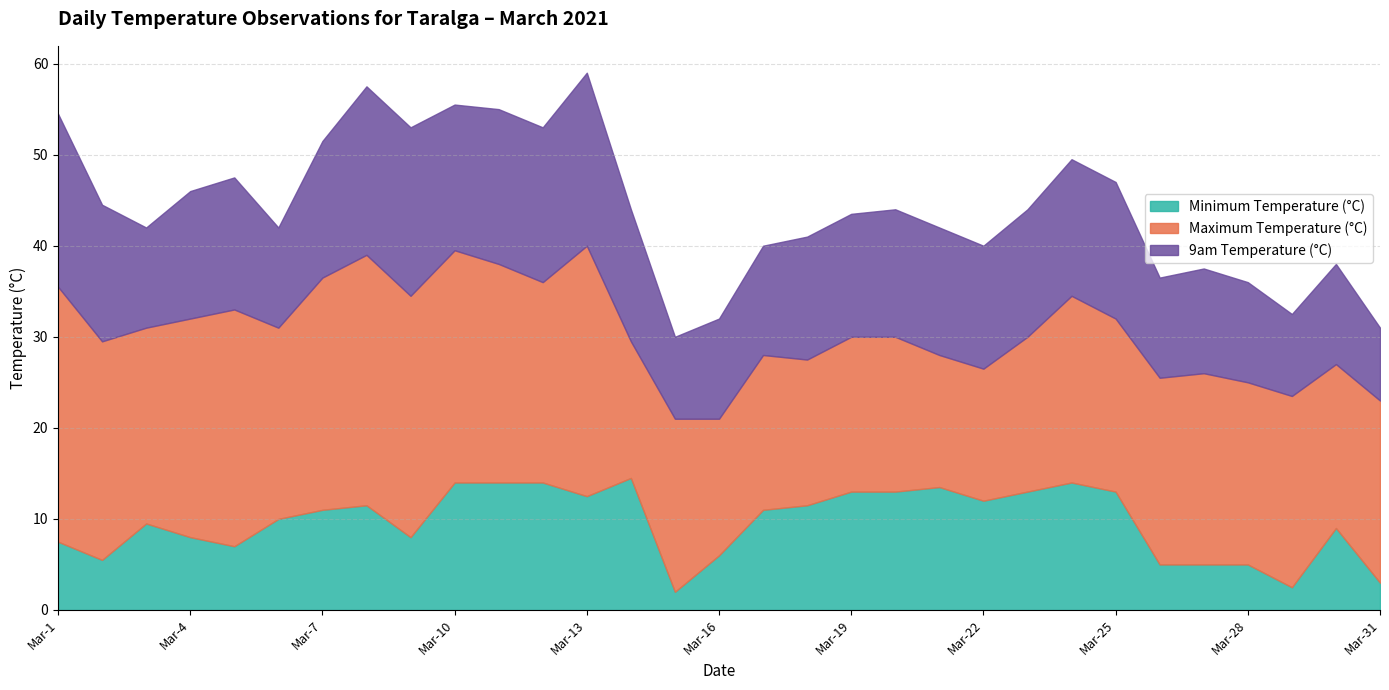

Reading left to right, list all the values displayed in this chart.

Minimum Temperature (°C): 7.5	5.5	9.5	8.0	7.0	10.0	11.0	11.5	8.0	14.0	14.0	14.0	12.5	14.5	2.0	6.0	11.0	11.5	13.0	13.0	13.5	12.0	13.0	14.0	13.0	5.0	5.0	5.0	2.5	9.0	3.0
Maximum Temperature (°C): 28.0	24.0	21.5	24.0	26.0	21.0	25.5	27.5	26.5	25.5	24.0	22.0	27.5	15.0	19.0	15.0	17.0	16.0	17.0	17.0	14.5	14.5	17.0	20.5	19.0	20.5	21.0	20.0	21.0	18.0	20.0
9am Temperature (°C): 19.0	15.0	11.0	14.0	14.5	11.0	15.0	18.5	18.5	16.0	17.0	17.0	19.0	14.5	9.0	11.0	12.0	13.5	13.5	14.0	14.0	13.5	14.0	15.0	15.0	11.0	11.5	11.0	9.0	11.0	8.0